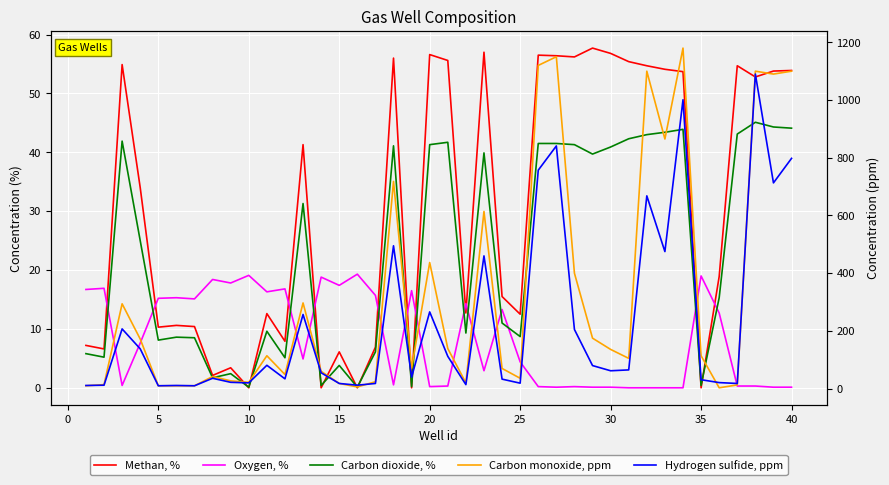

How many data points does each series have?

40